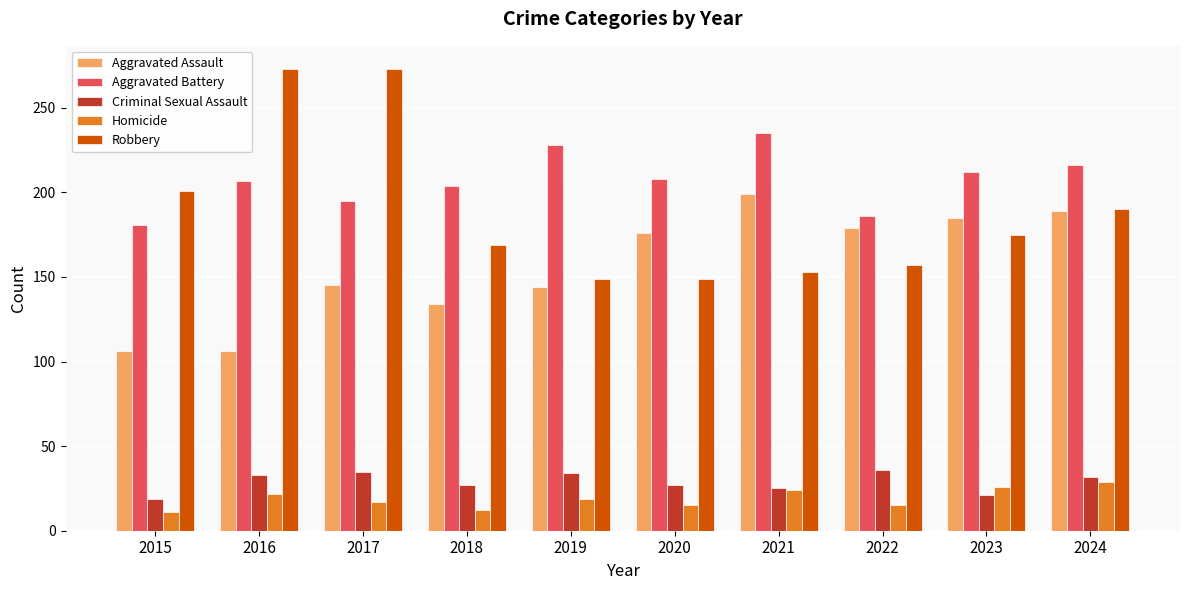

Between 2018 and 2024, which series saw the biggest shift?

Aggravated Assault